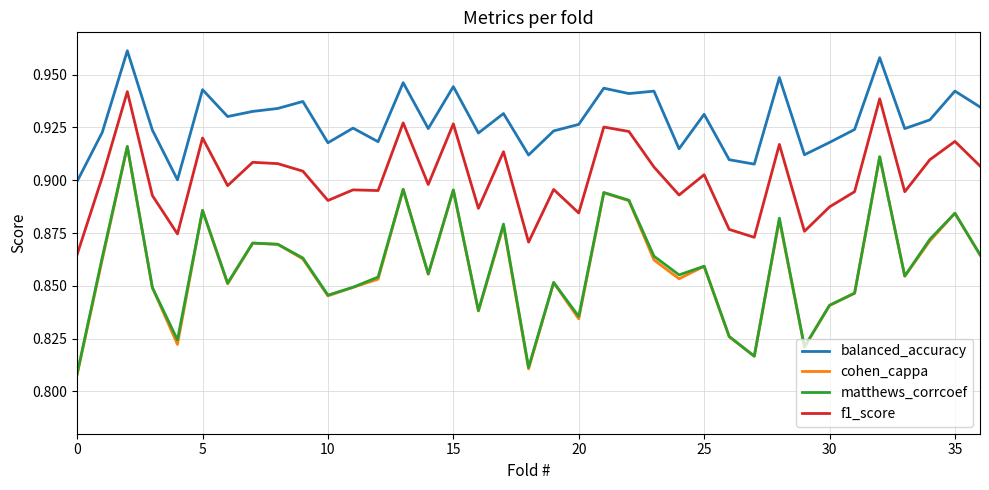

Which series has the widest spread of values?

cohen_cappa